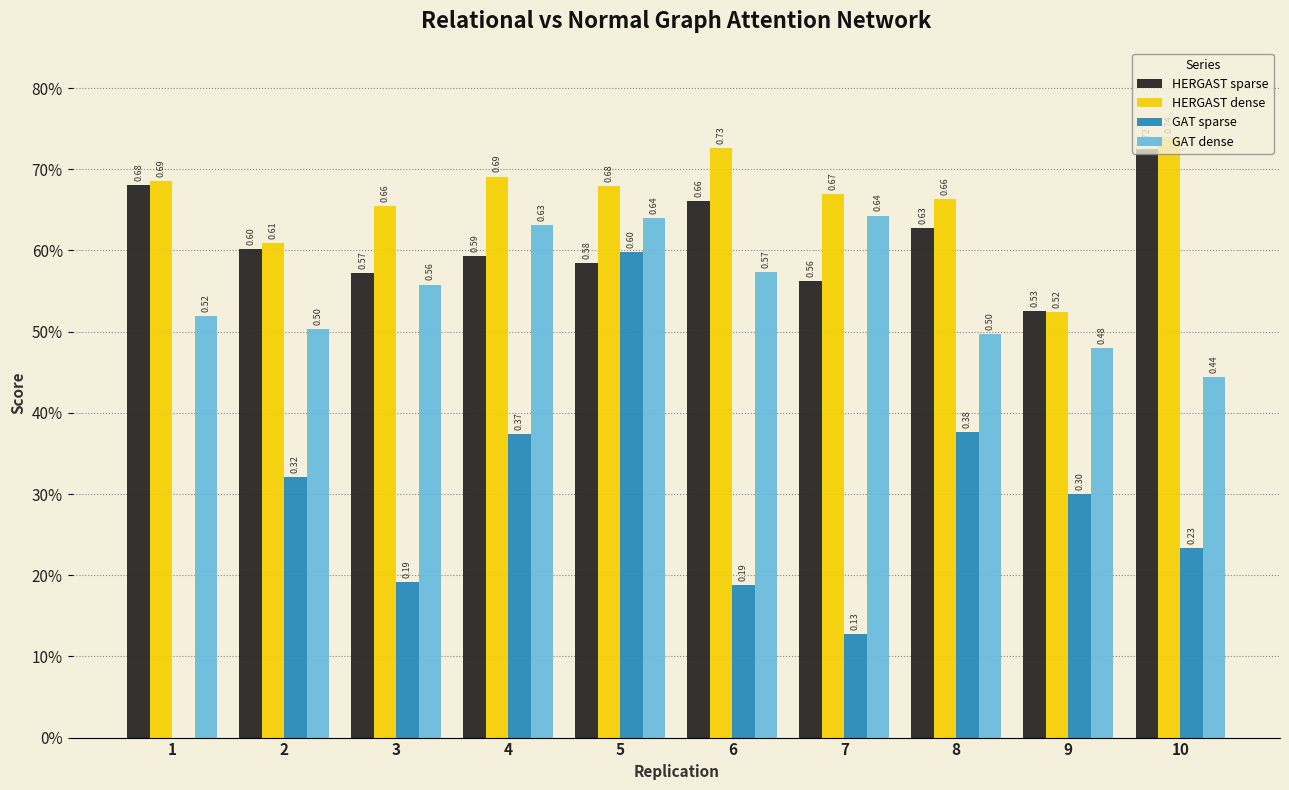

Reading left to right, transcribe all the data shown in this chart.

HERGAST sparse: 1=0.7	2=0.6	3=0.6	4=0.6	5=0.6	6=0.7	7=0.6	8=0.6	9=0.5	10=0.7
HERGAST dense: 1=0.7	2=0.6	3=0.7	4=0.7	5=0.7	6=0.7	7=0.7	8=0.7	9=0.5	10=0.7
GAT sparse: 1=0.0	2=0.3	3=0.2	4=0.4	5=0.6	6=0.2	7=0.1	8=0.4	9=0.3	10=0.2
GAT dense: 1=0.5	2=0.5	3=0.6	4=0.6	5=0.6	6=0.6	7=0.6	8=0.5	9=0.5	10=0.4